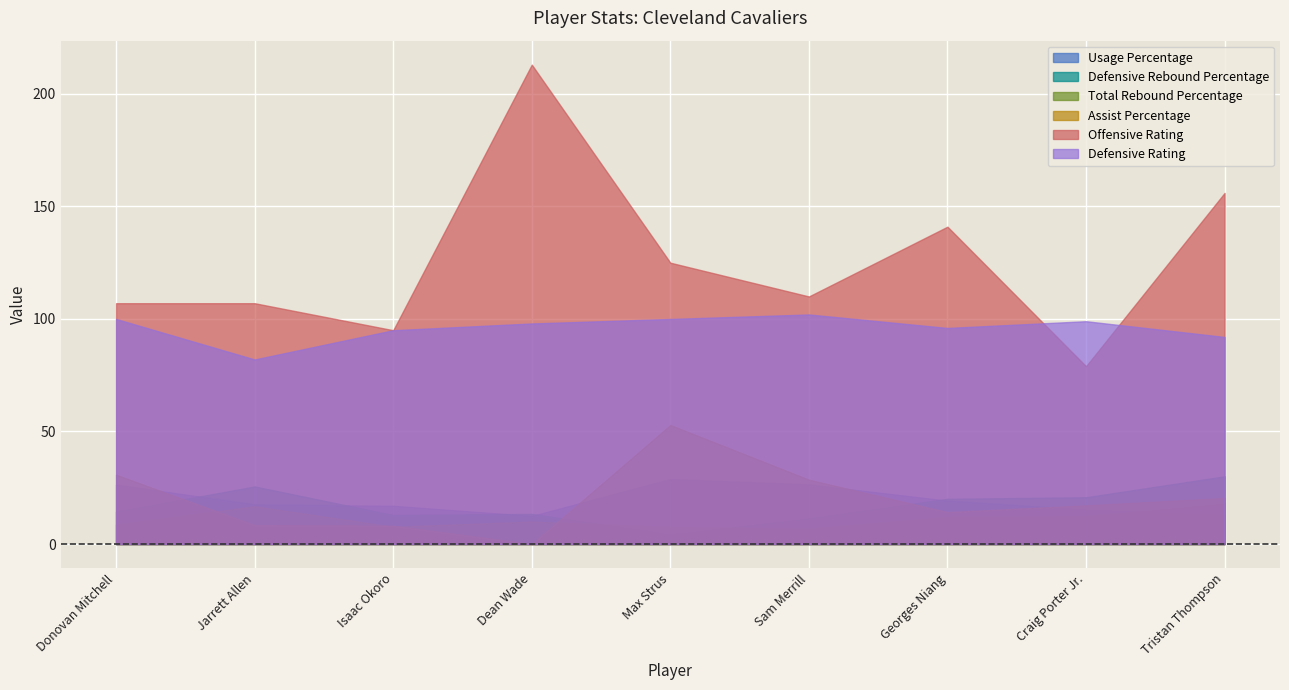

How many interior local valleys does the Offensive Rating series have?

3